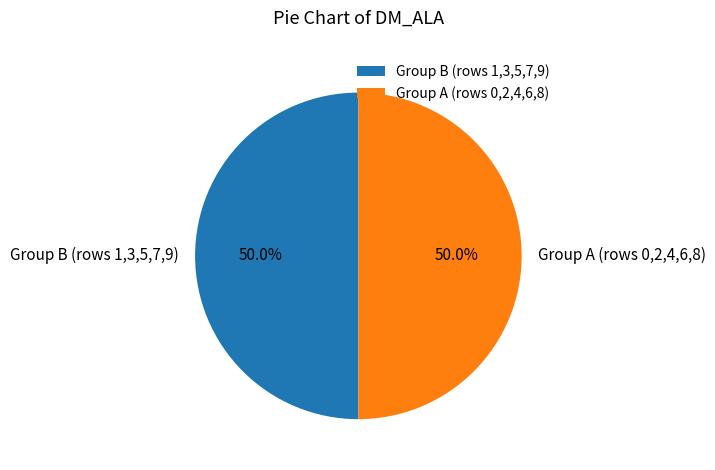

What is the ratio of the value at Group B (rows 1,3,5,7,9) to the value at Group A (rows 0,2,4,6,8)?

1.0